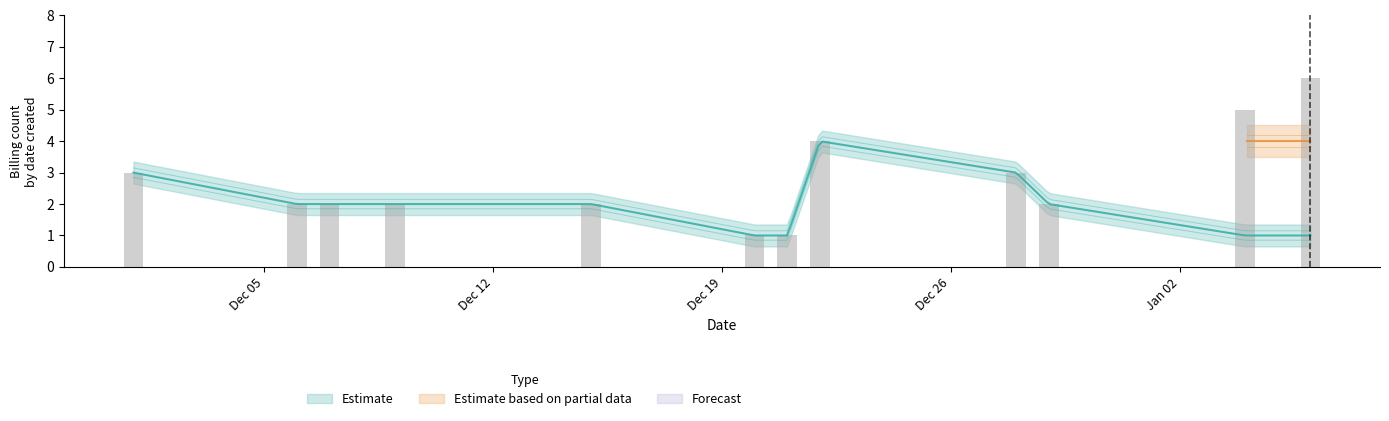

Is it true that Forecast equals 0 at 2022-12-28?

True